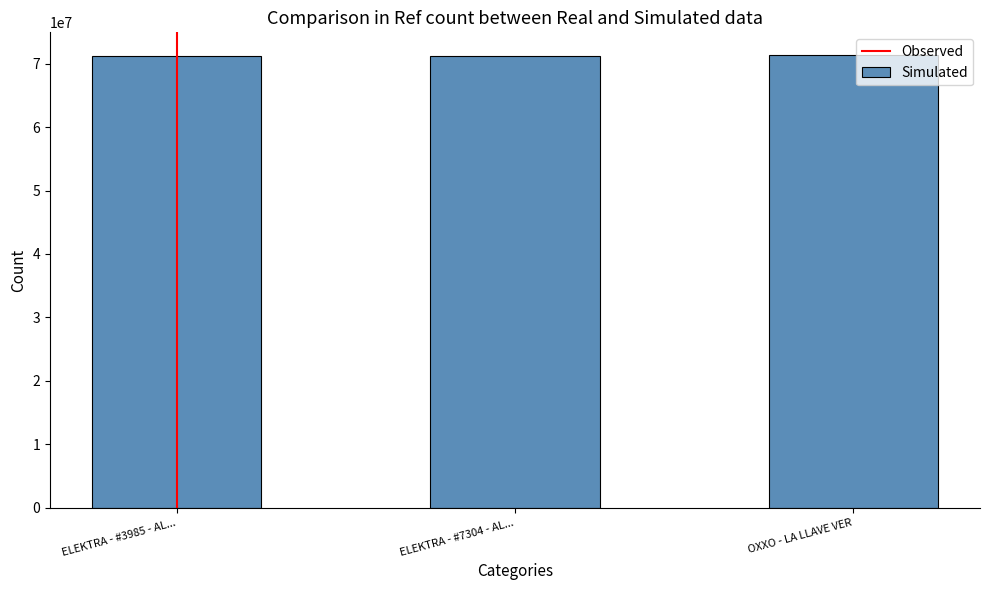

What is the label of the 3rd bar from the left?

OXXO - LA LLAVE VER